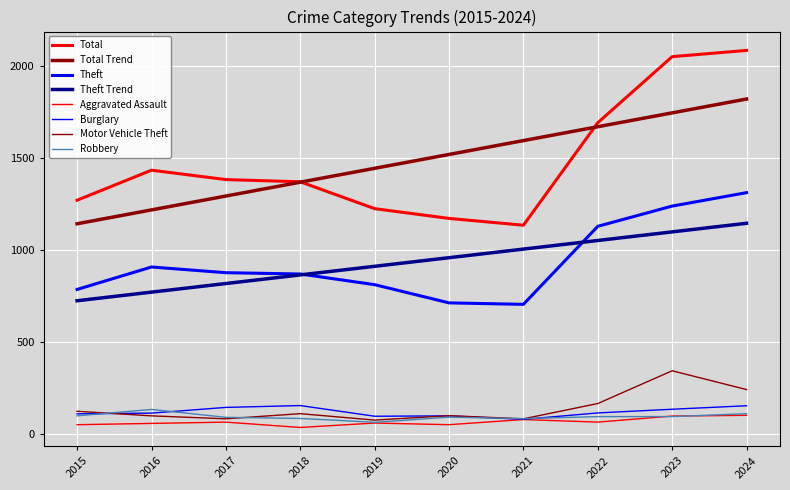

Is this an area chart (filled region under the line)?

No